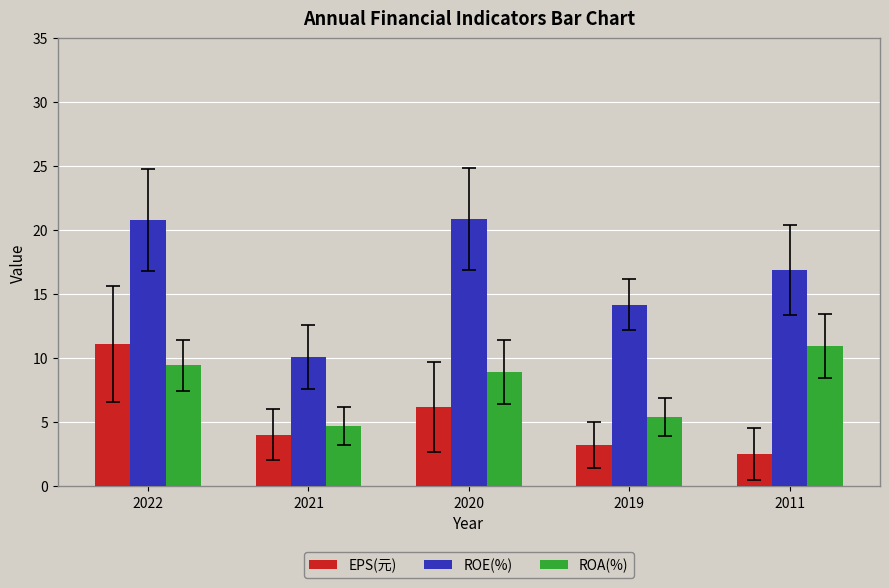

How many data points in ROA(%) are above 8?

3